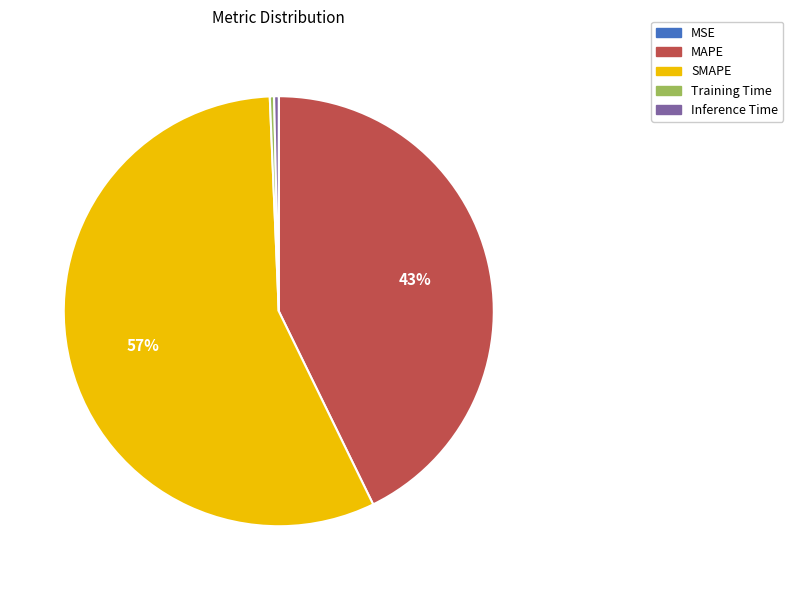

Which has a higher value, SMAPE or Inference Time?

SMAPE